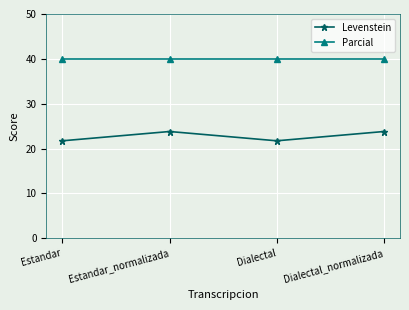

True or false: Parcial and Levenstein cross at least once.

False